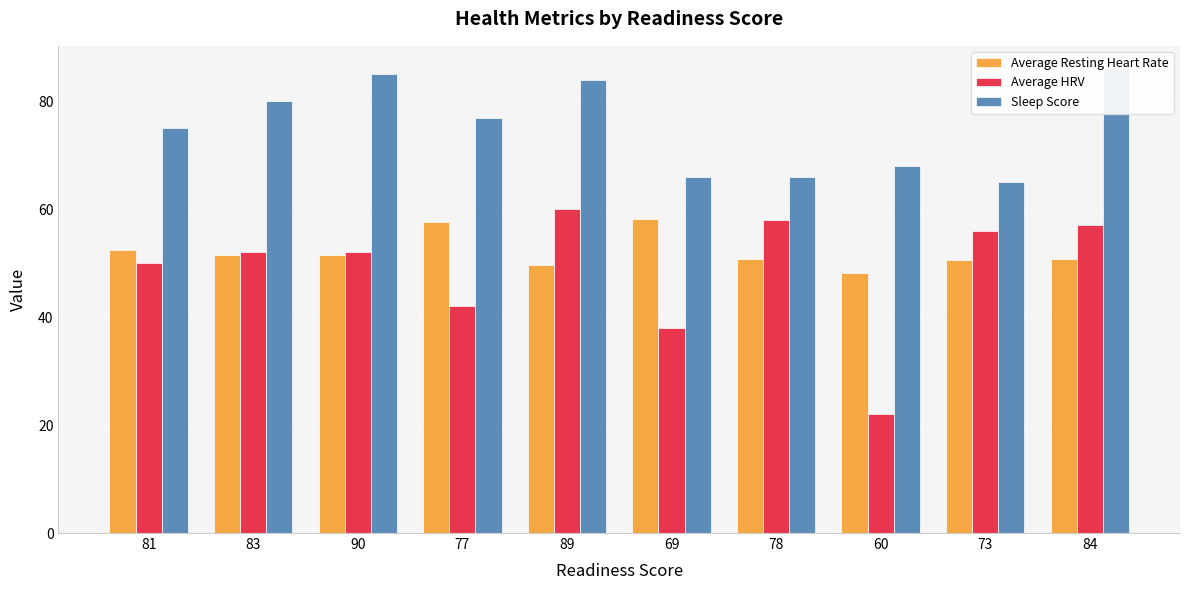

Reading left to right, list all the values displayed in this chart.

Average Resting Heart Rate: 81=52.4	83=51.5	90=51.6	77=57.7	89=49.6	69=58.2	78=50.8	60=48.2	73=50.6	84=50.8
Average HRV: 81=50.0	83=52.0	90=52.0	77=42.0	89=60.0	69=38.0	78=58.0	60=22.0	73=56.0	84=57.0
Sleep Score: 81=75.0	83=80.0	90=85.0	77=77.0	89=84.0	69=66.0	78=66.0	60=68.0	73=65.0	84=86.0